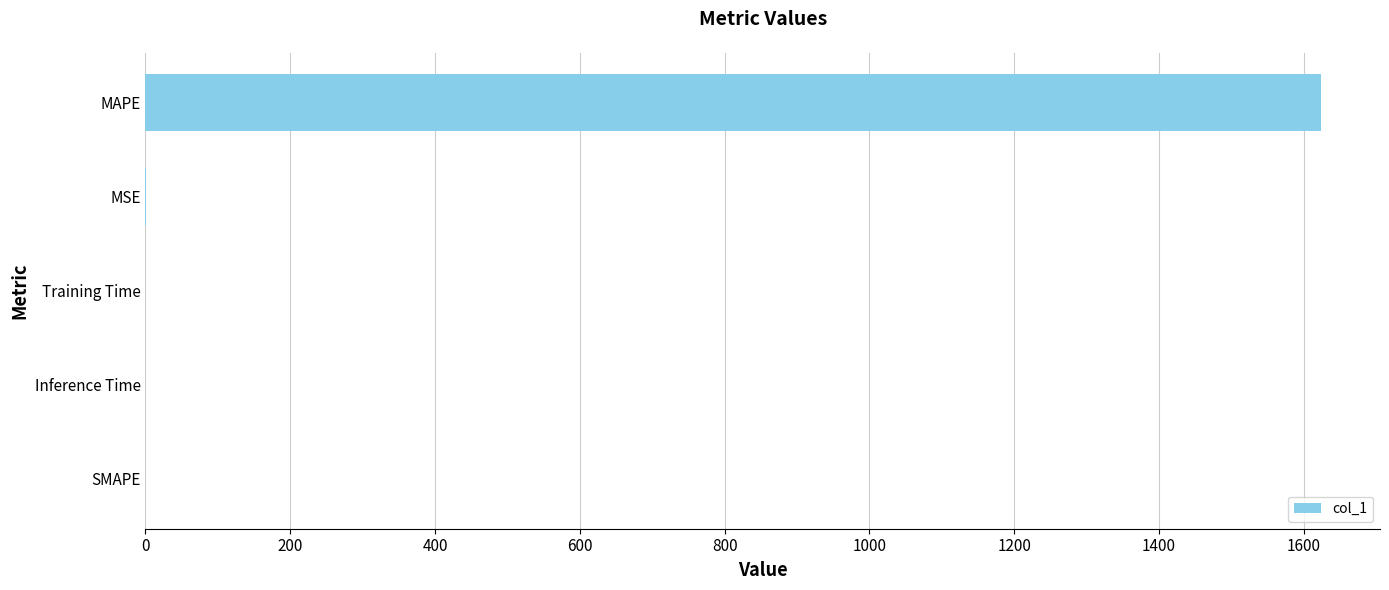

The value at SMAPE is 0.0. True or false?

True